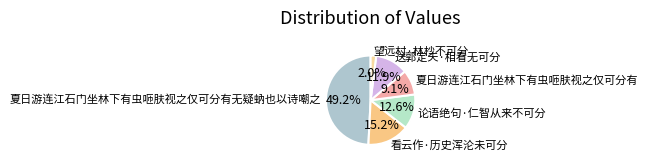

Does 夏日游连江石门坐林下有虫咂肤视之仅可分有无疑蚋也以诗嘲之 account for over 50% of the chart?

No